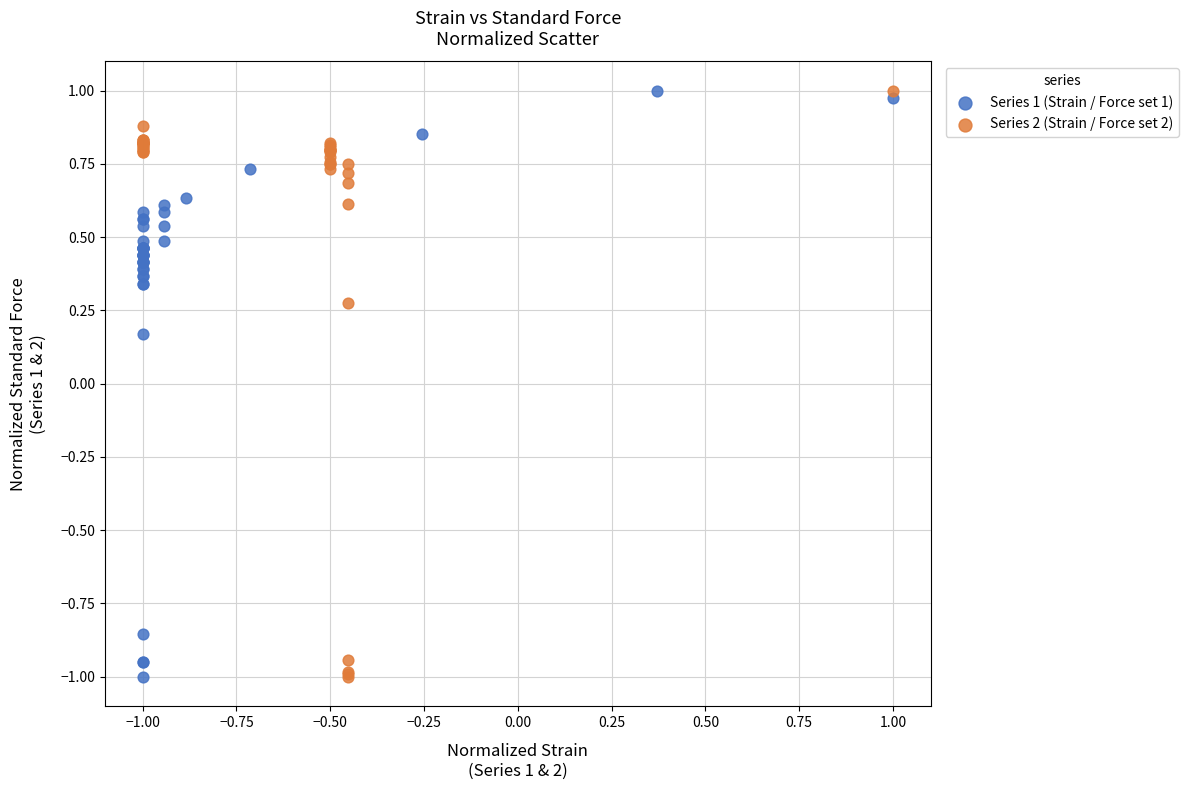

What are all the series names shown in the legend?

Series 1 (Strain / Force set 1), Series 2 (Strain / Force set 2)